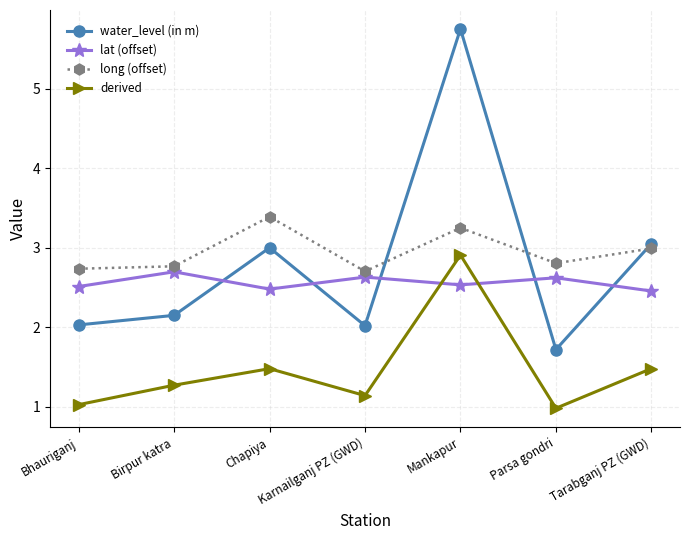

How many intersections are there between lat (offset) and derived?

2